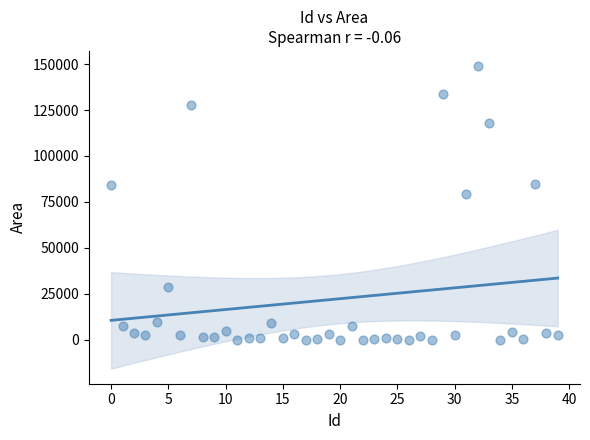

What Y value in the scatter plot is closest to 74443?

79334.9